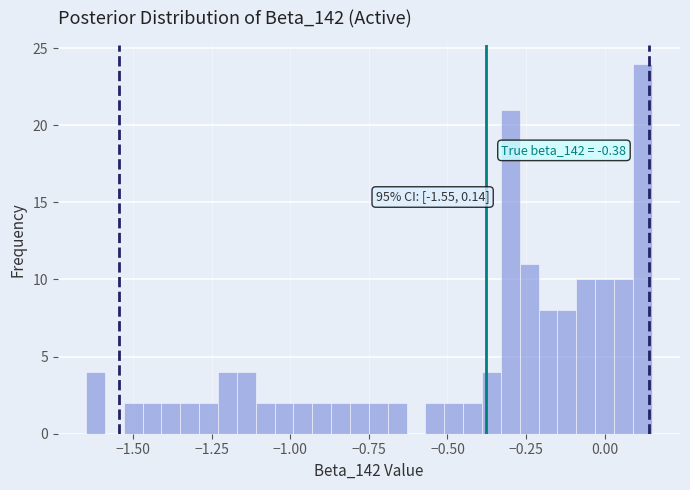

Read against the x-axis, roughly where is the centre of the tallest bar?

0.10